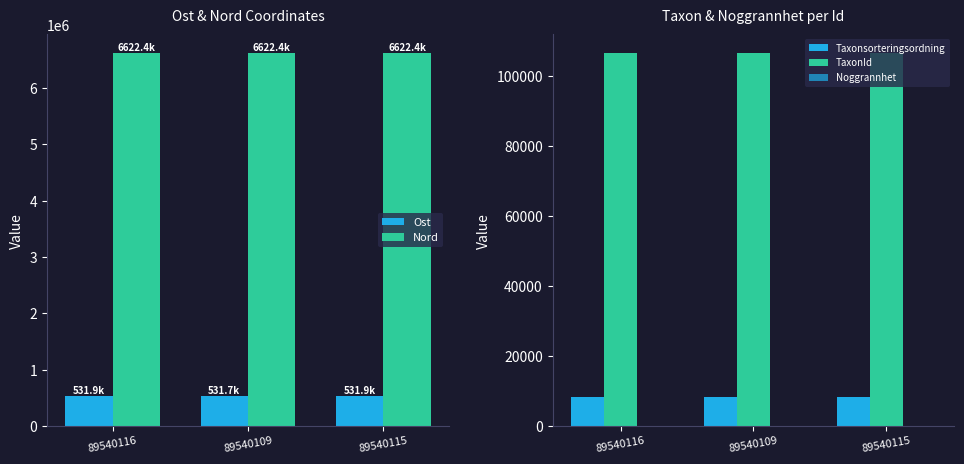

At 89540115, list the series in order from smallest to largest.

Noggrannhet, Taxonsorteringsordning, TaxonId, Ost, Nord